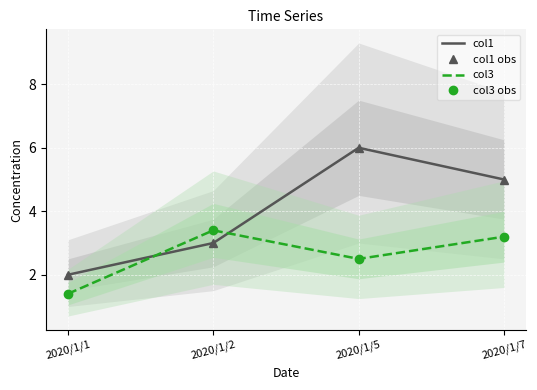

What is the difference between the maximum and minimum values in the col1 series?

4.0